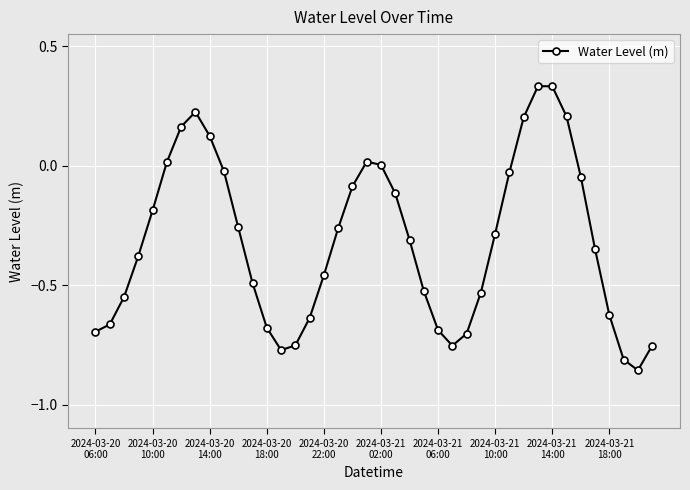

What is the difference between the second highest and minimum values?

1.2